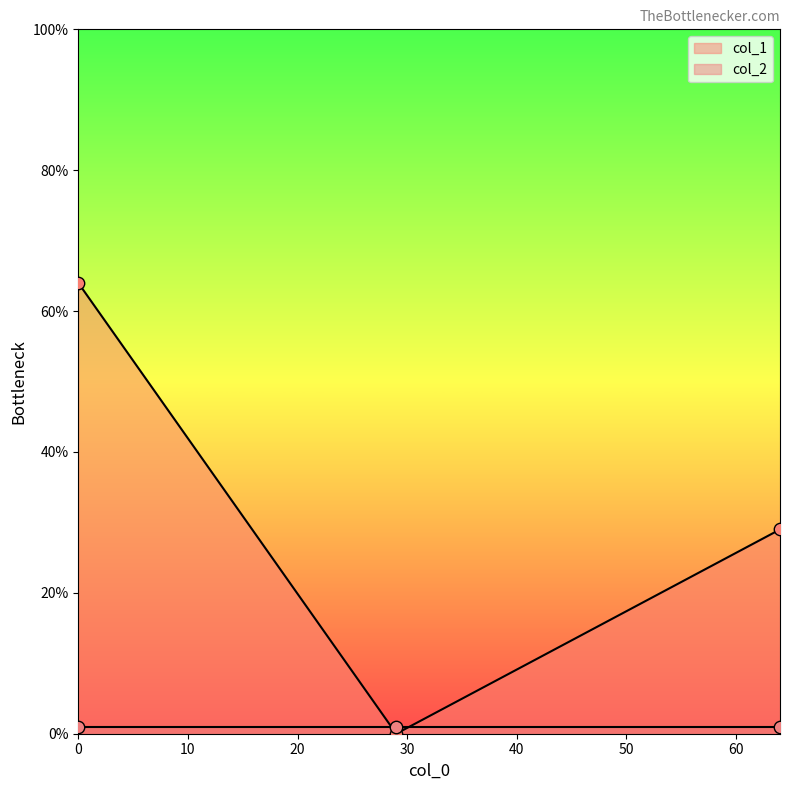

What is the maximum value for col_1?

64